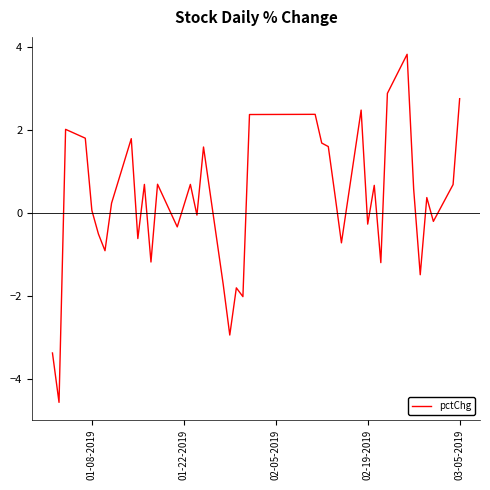

What is the difference between the maximum and minimum values?

8.4